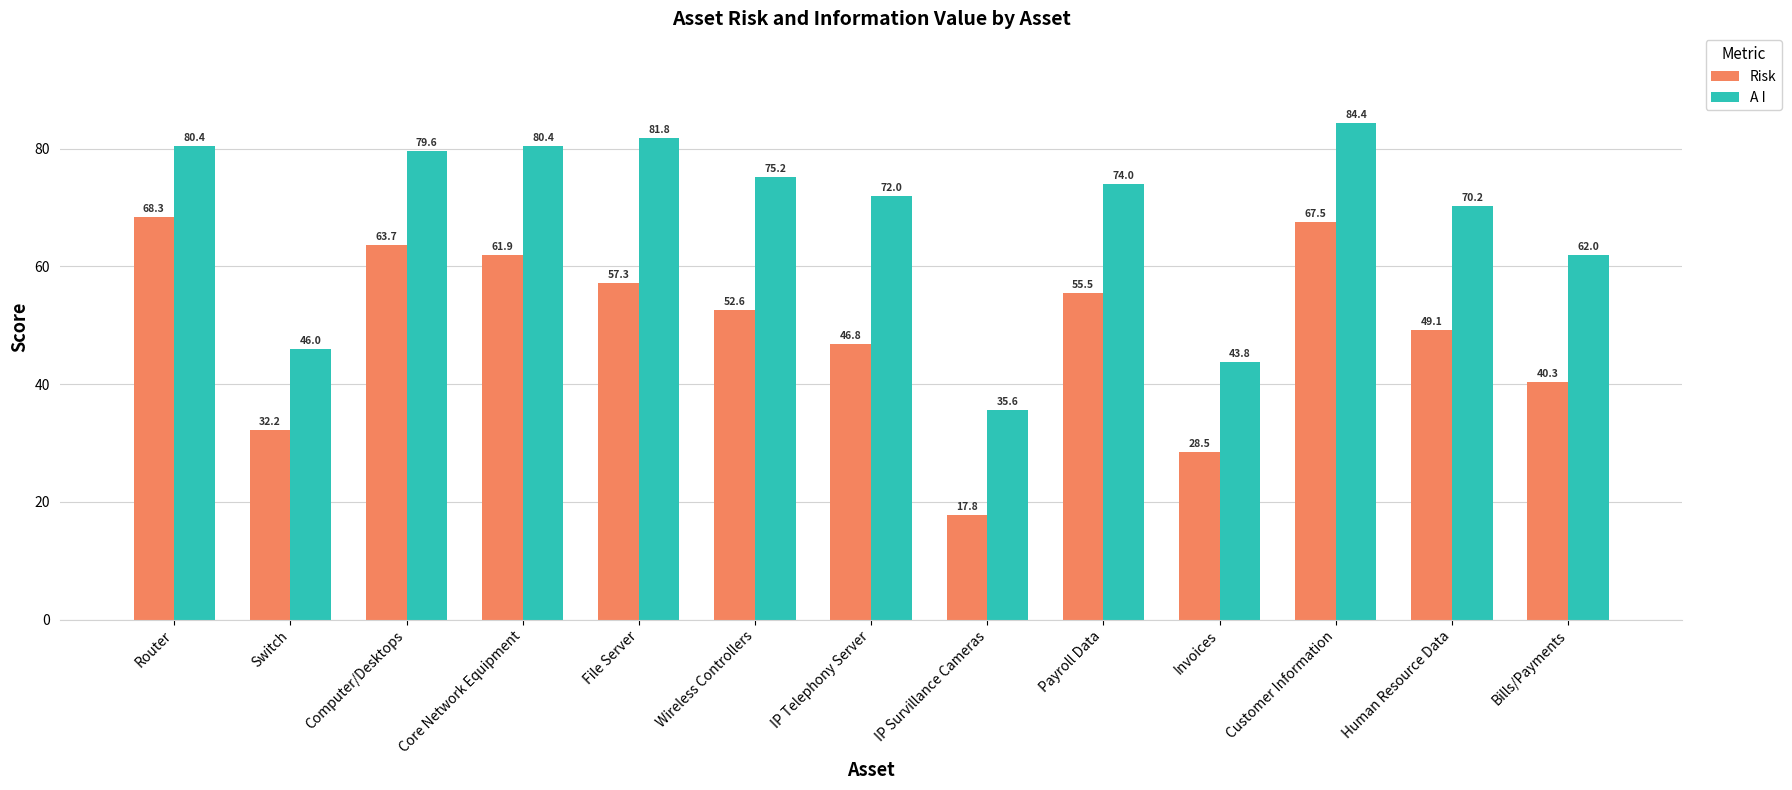

Are the bars grouped side by side (vs. stacked)?

Yes